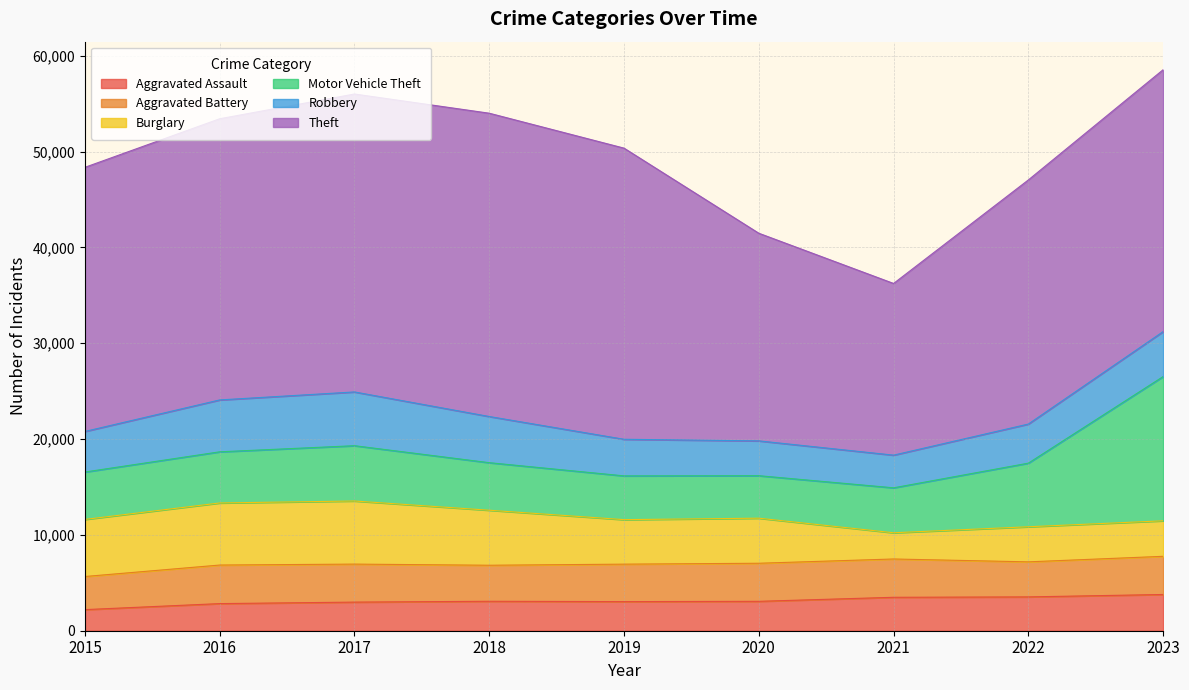

Which series has the largest range (max minus min)?

Theft